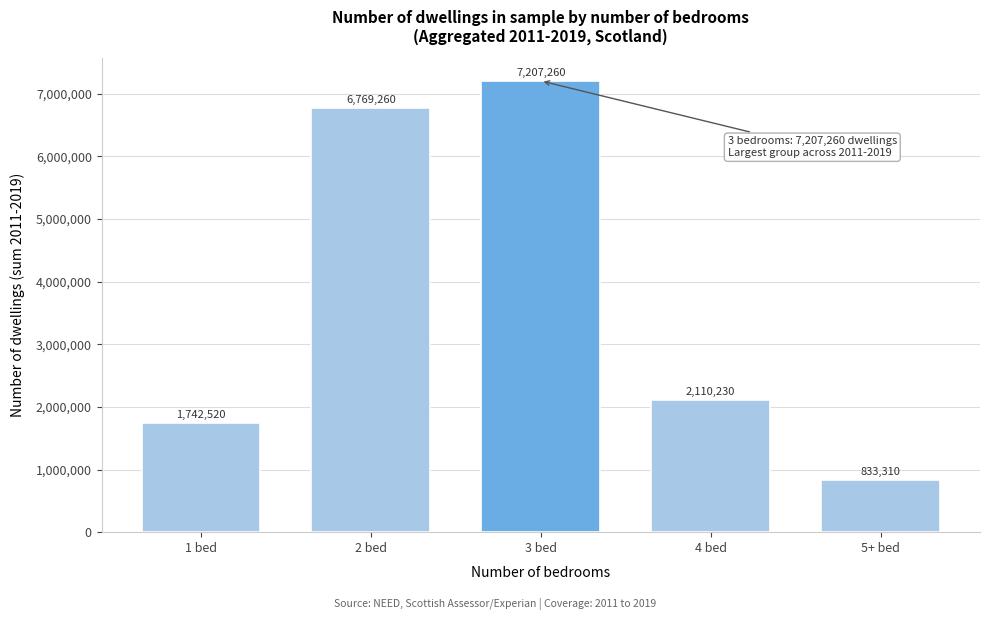

Reading left to right, list all the values displayed in this chart.

1 bed=1742520	2 bed=6769260	3 bed=7207260	4 bed=2110230	5+ bed=833310